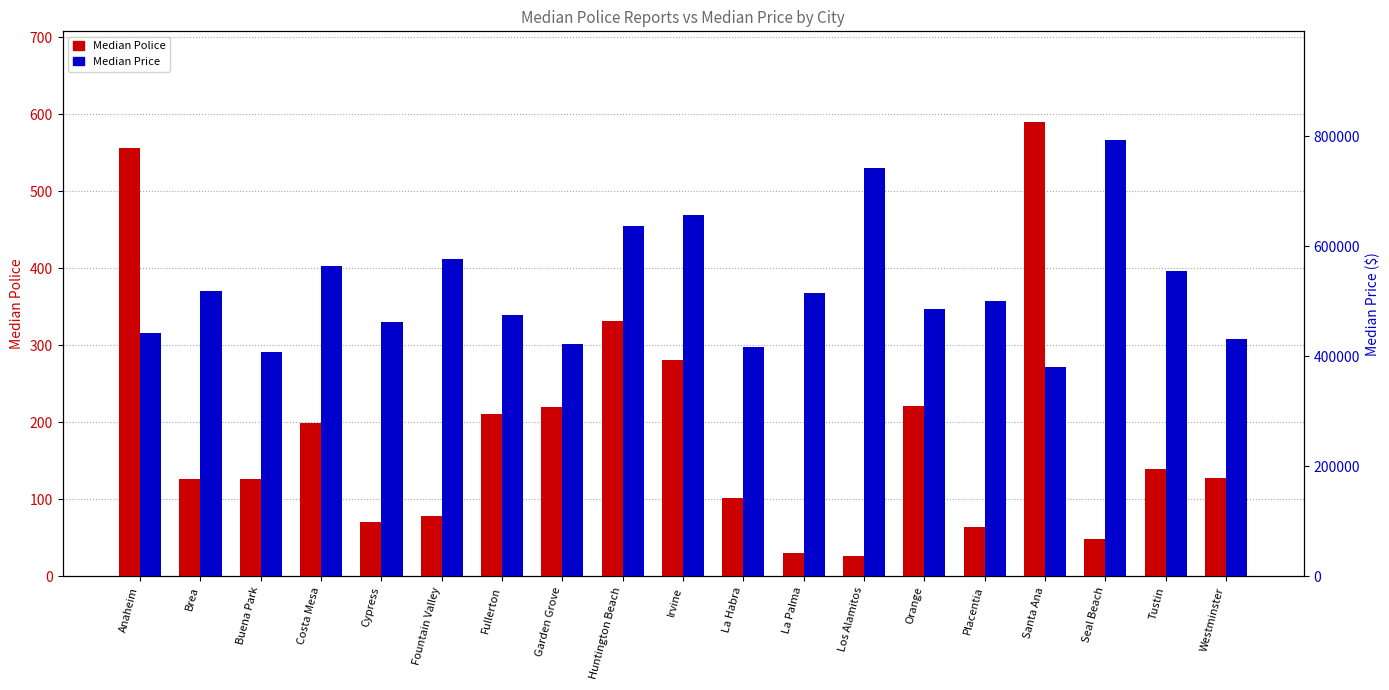

What is the maximum value for Median Price?

792550.0